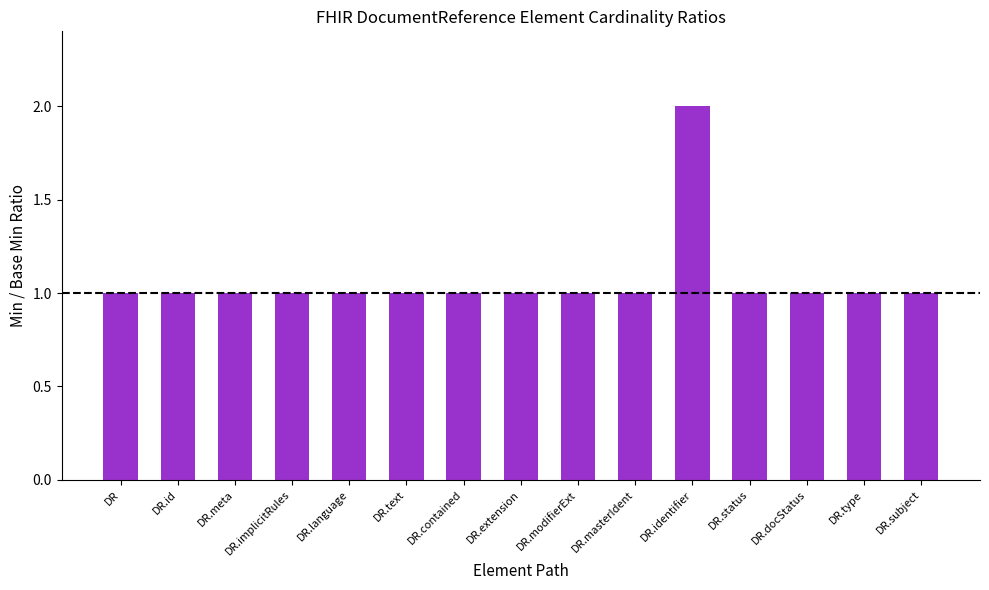

Approximately how many times larger is the value at DR.masterIdent compared to DR.id?

1.0